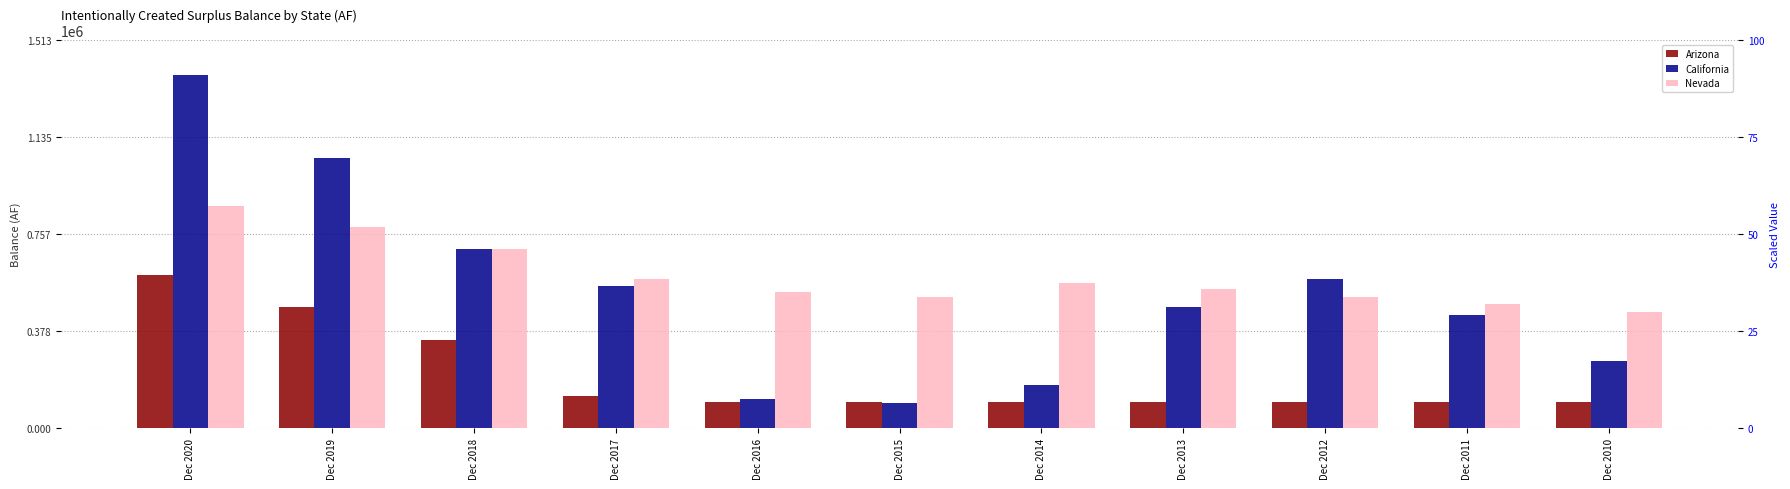

List the labels in order of Arizona value, largest first.

Dec 2020, Dec 2019, Dec 2018, Dec 2017, Dec 2016, Dec 2015, Dec 2014, Dec 2013, Dec 2012, Dec 2011, Dec 2010